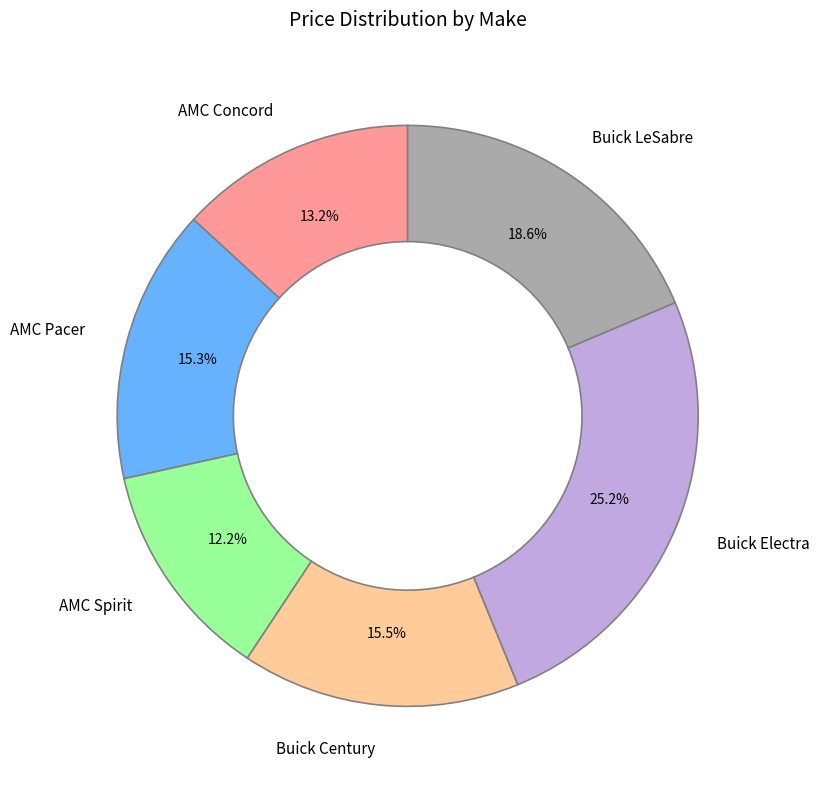

Combined, do Buick Century and AMC Pacer account for over 50%?

No